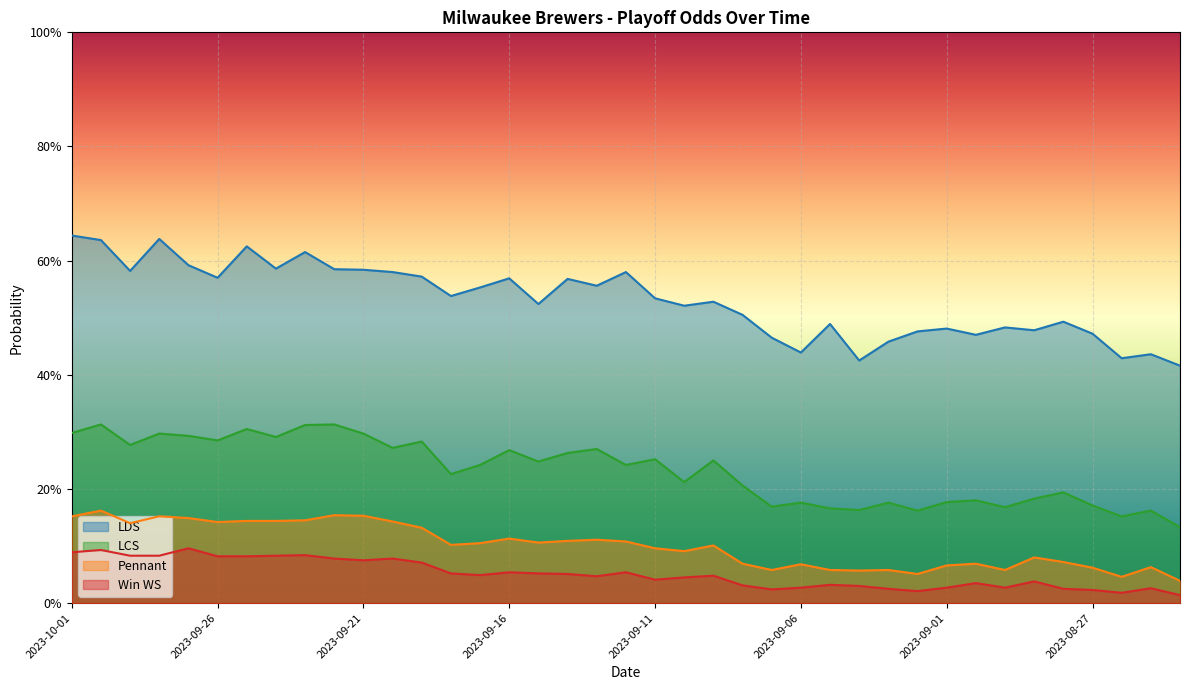

Which series has the largest range (max minus min)?

LDS